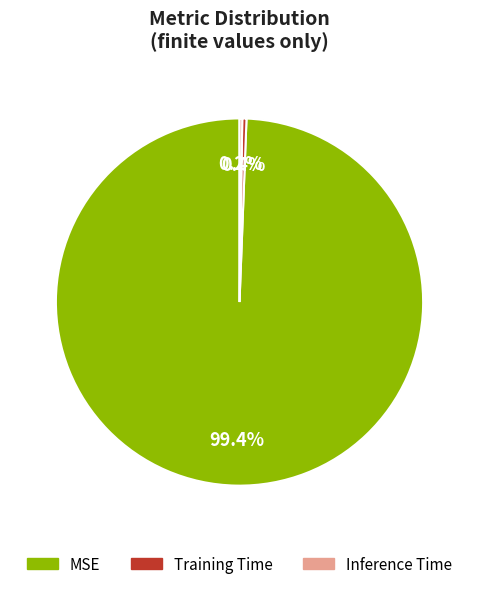

Which slice represents more than half of the pie?

MSE